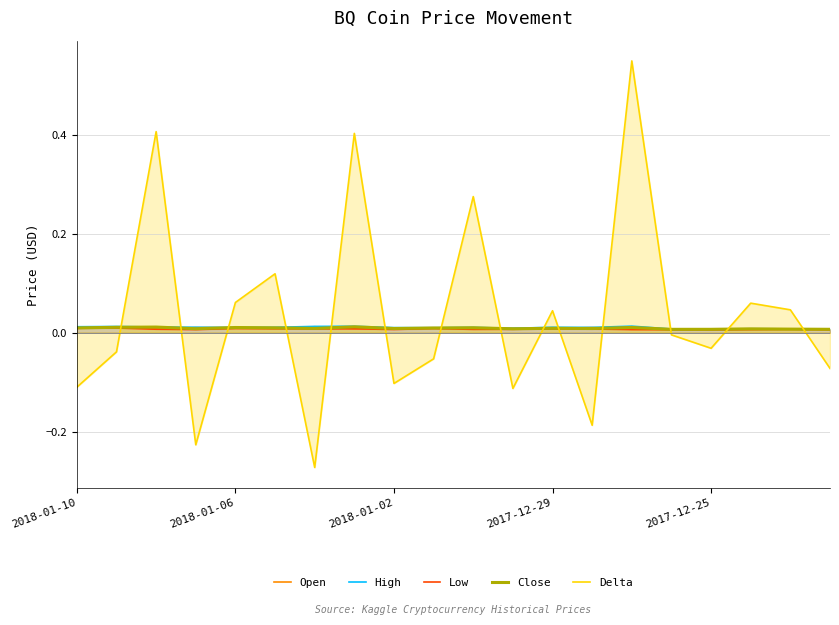

True or false: Delta and Low cross at least once.

True